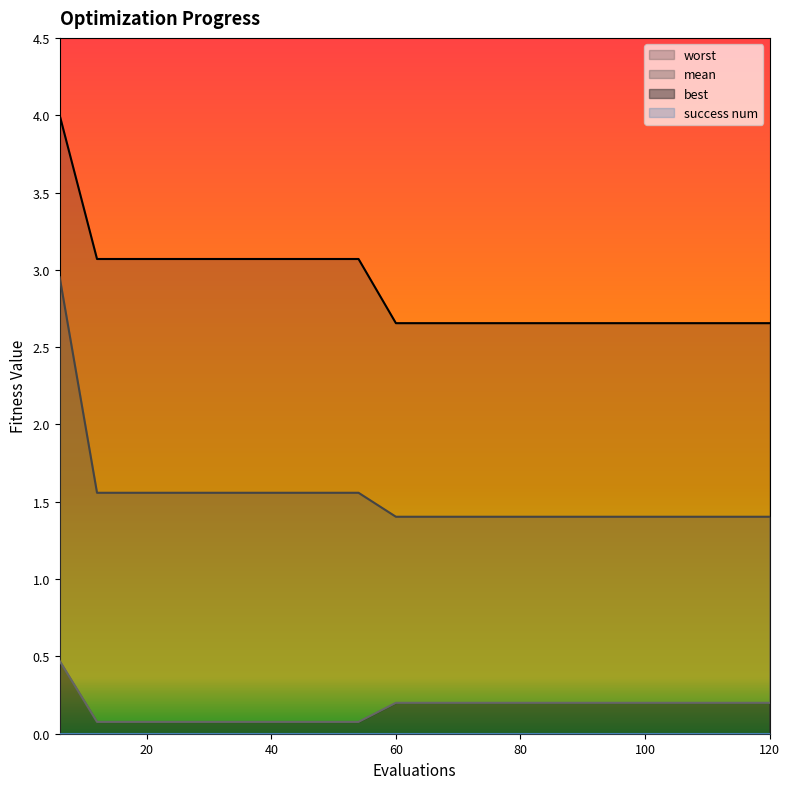

Between 84 and 90, which series saw the biggest shift?

mean